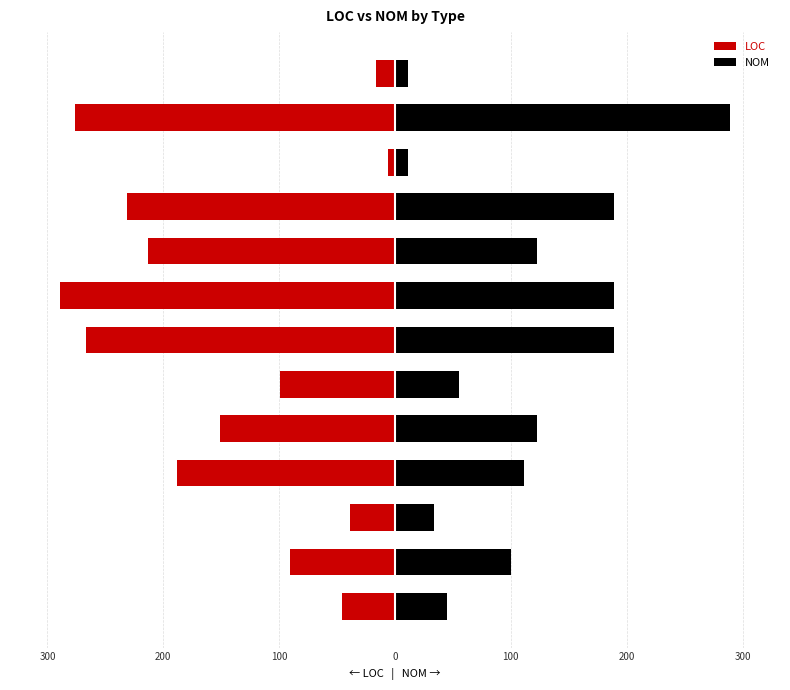

The LOC series shows -80.0 at 400. True or false?

False